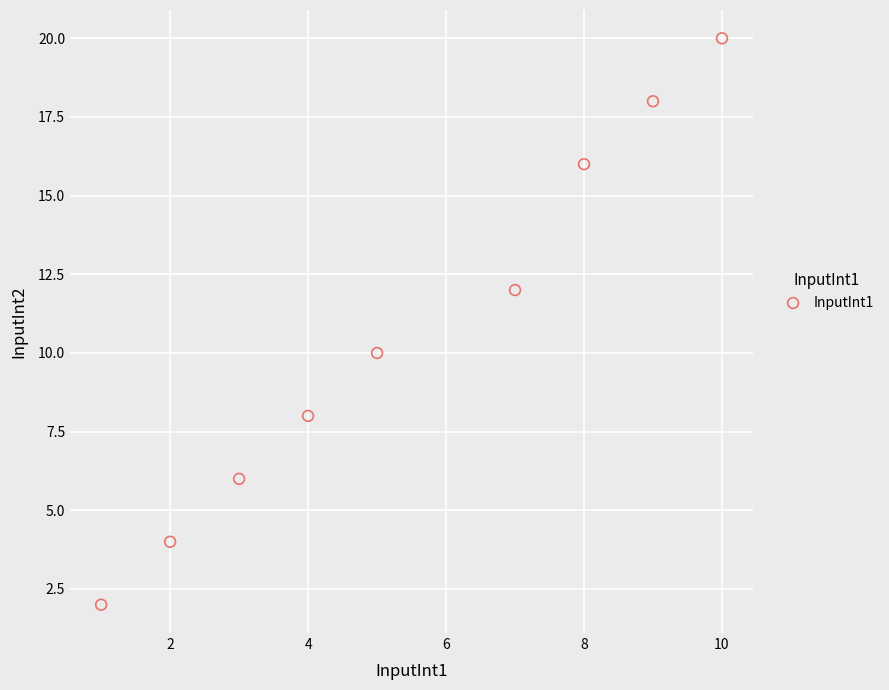

What is the average Y value?

11